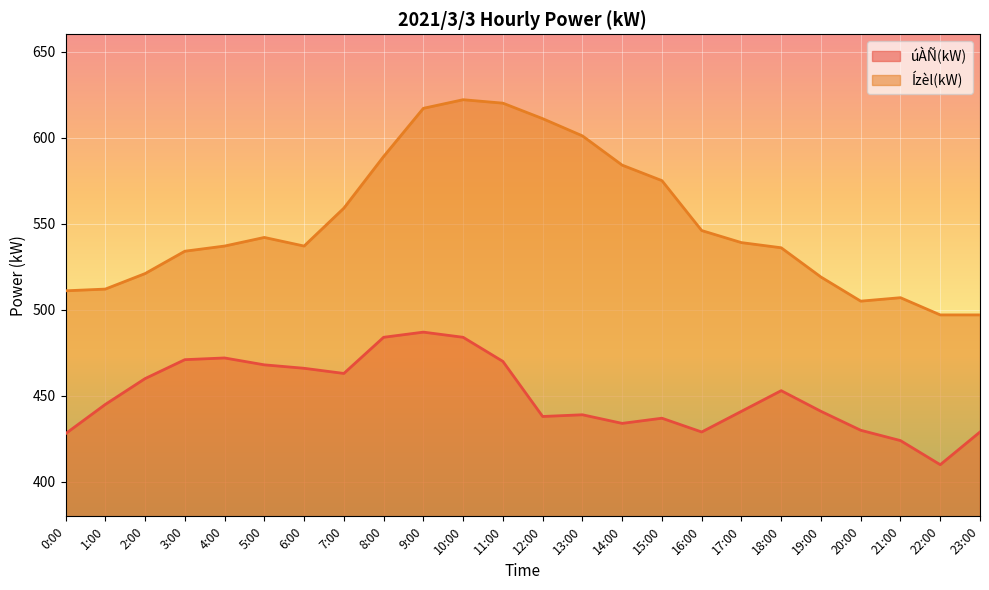

How many values in the Ízèl(kW) series exceed 539?

11